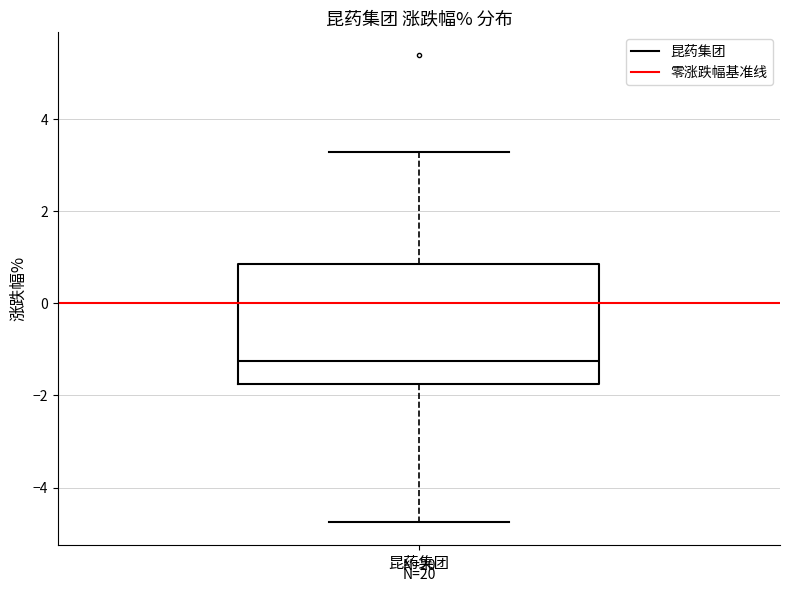

Read this box plot against the y-axis: the position of the median line, the range covered by the box, and the ends of both whiskers. The values are not printed on the chart, so give them approximately, as read against the axis.

median -1.2, box -1.8 to 0.8, whiskers -4.8 to 3.2